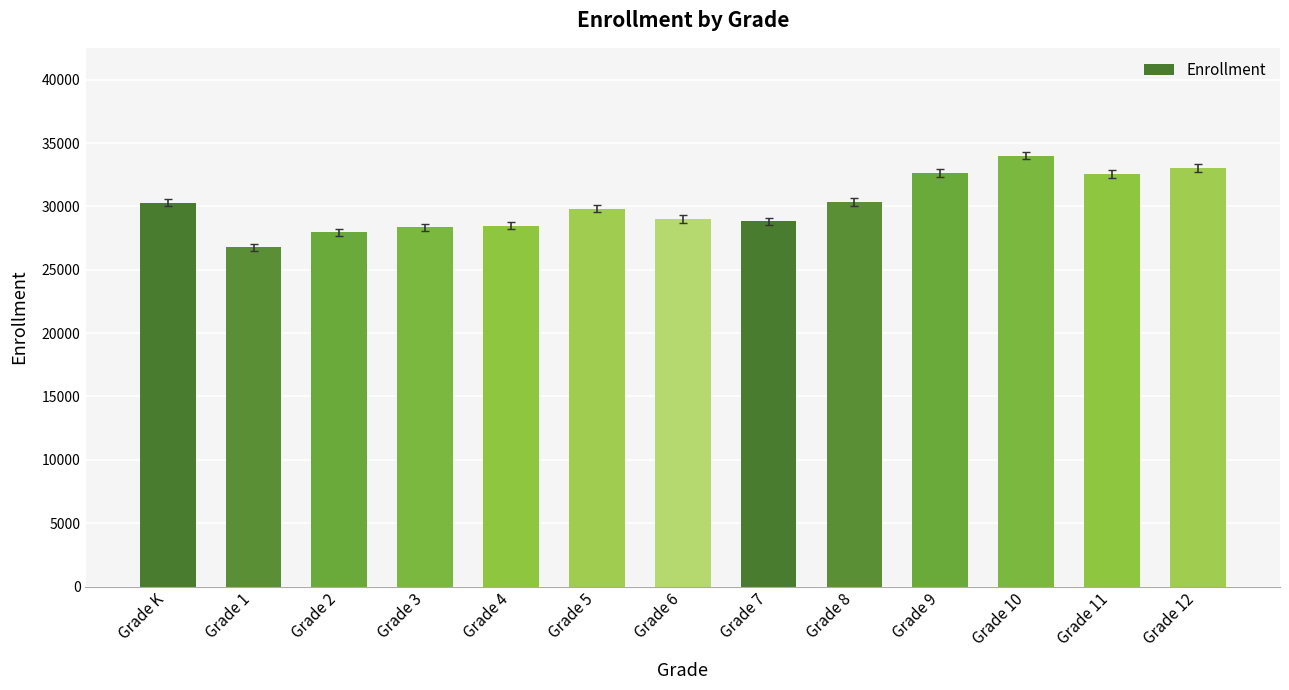

What is the label of the 5th bar from the right?

Grade 8